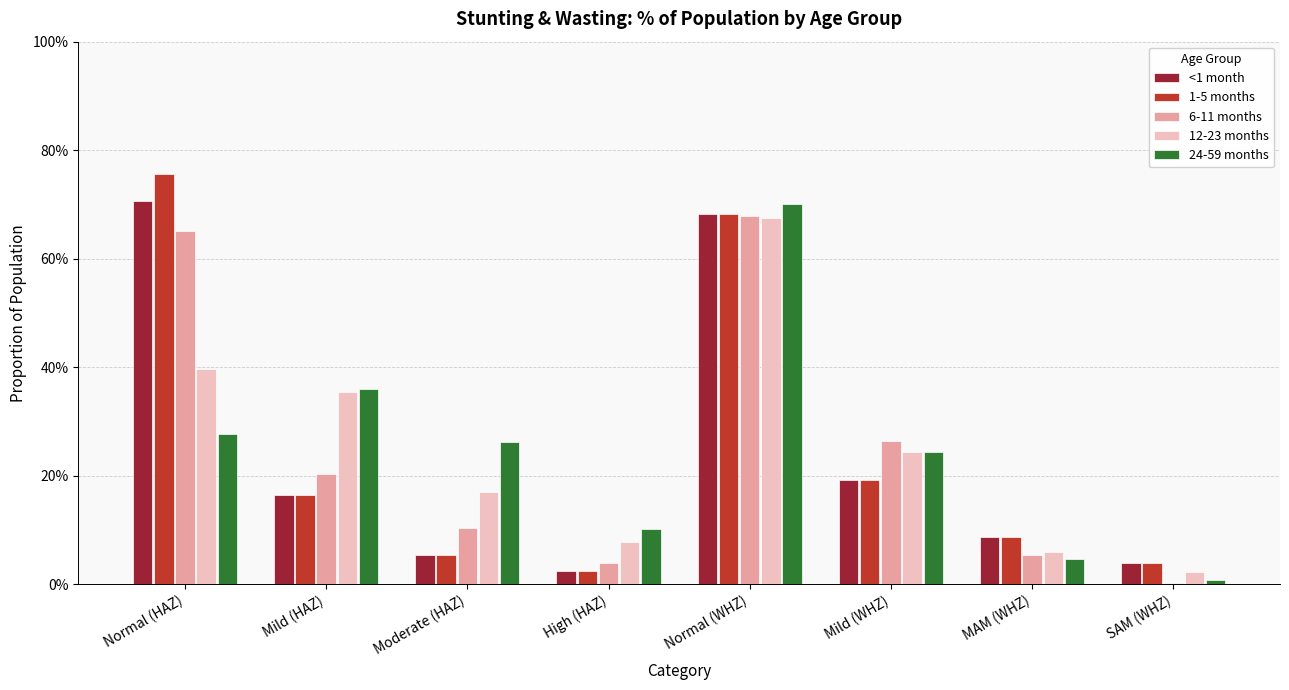

Is the value of 1-5 months at Mild (WHZ) greater than the value of 24-59 months at High (HAZ)?

Yes